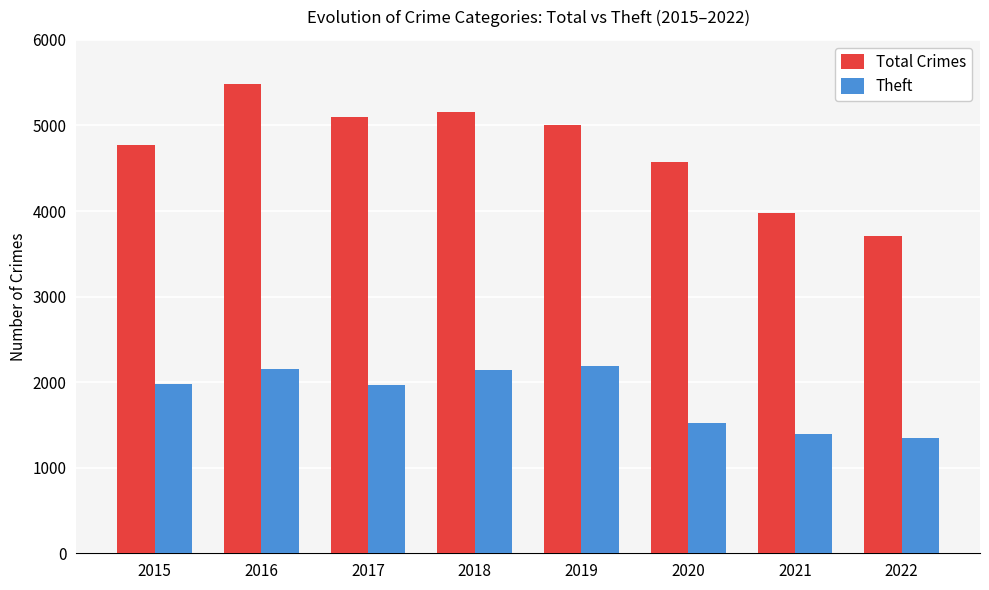

True or false: Theft has a value of 1343 at 2022.

True